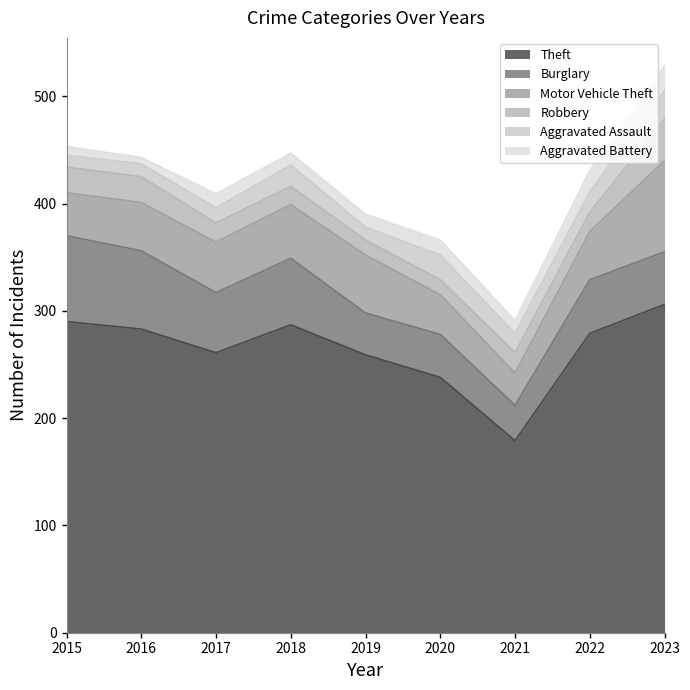

At 2019, list the series in order from largest to smallest.

Theft, Motor Vehicle Theft, Burglary, Robbery, Aggravated Assault, Aggravated Battery